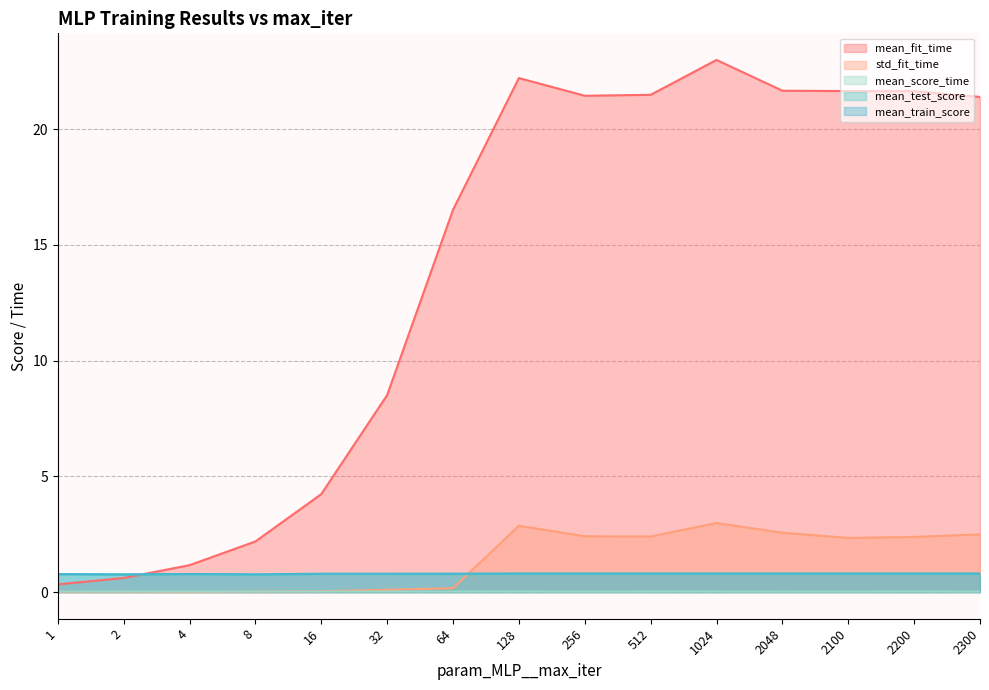

Does the chart have visible grid lines?

Yes